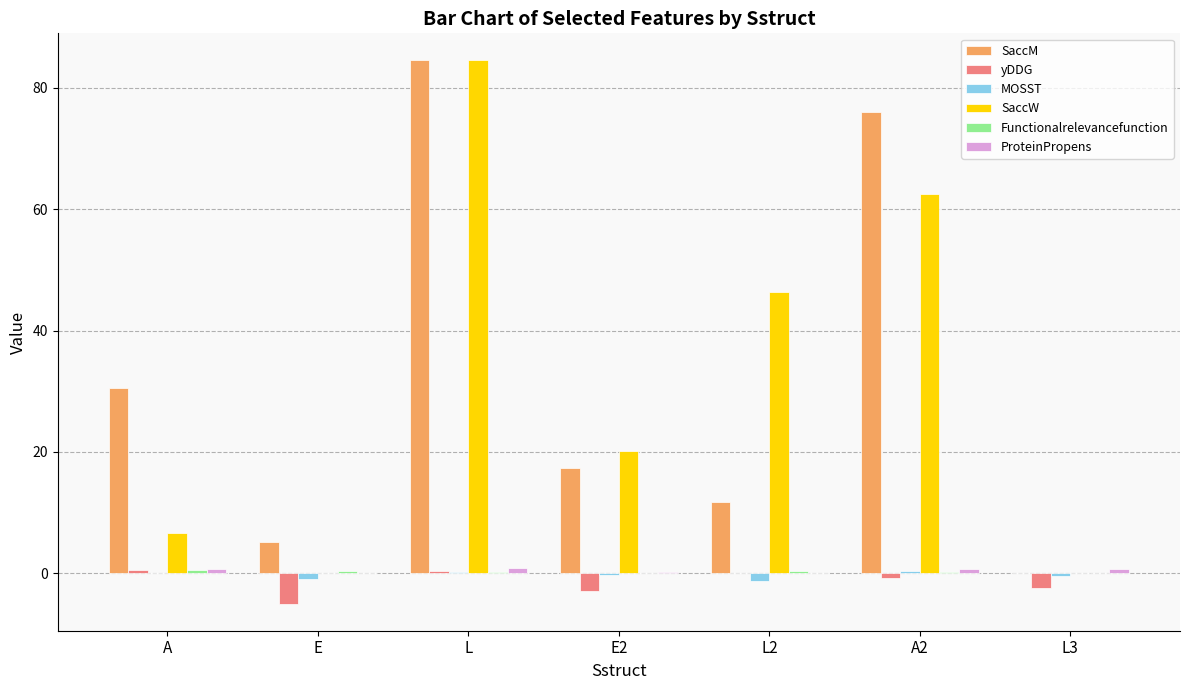

How many data points in SaccW are above 20?

4